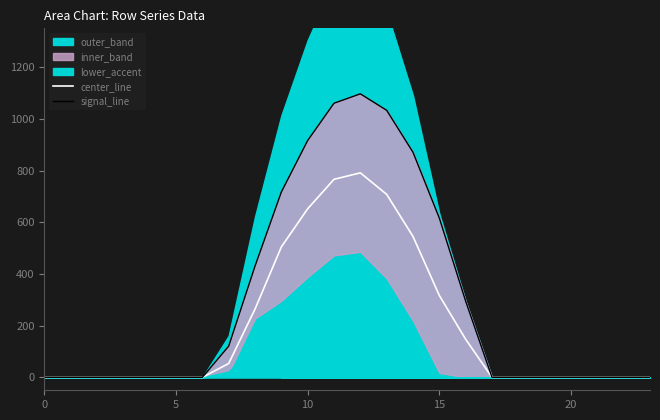

True or false: center_line has a value of 304.4 at 0.

False